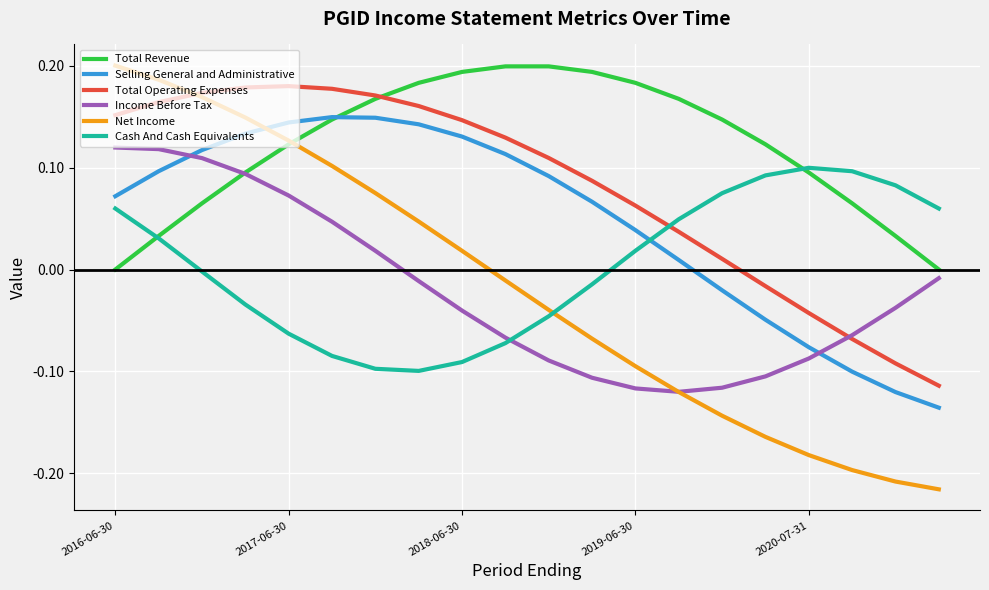

True or false: Selling General and Administrative and Cash And Cash Equivalents intersect in this chart.

True